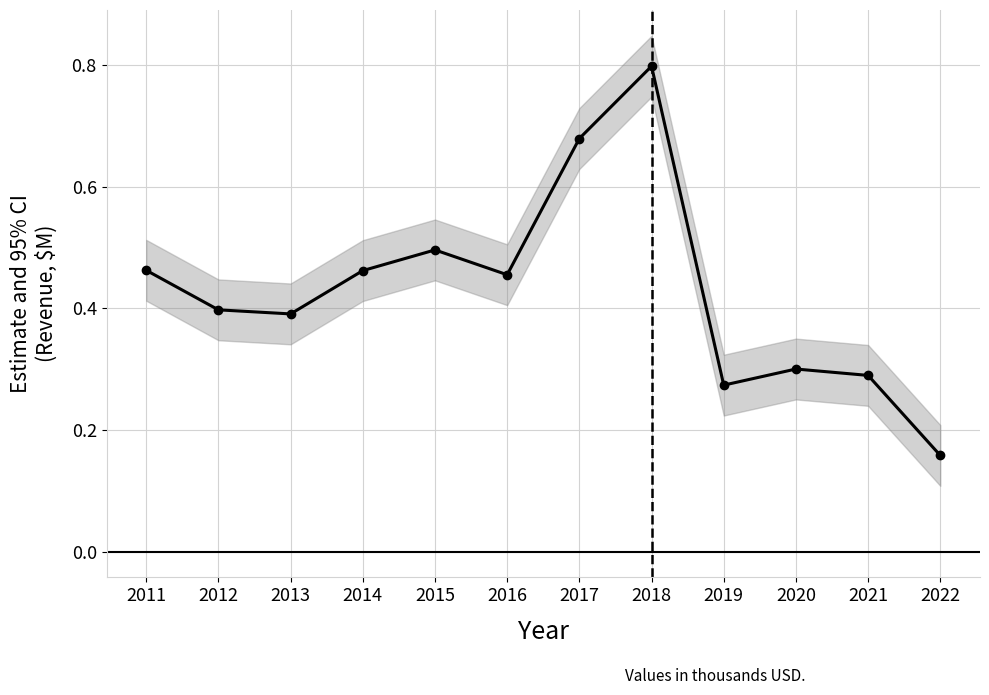

Does the chart display data point markers on the line(s)?

Yes